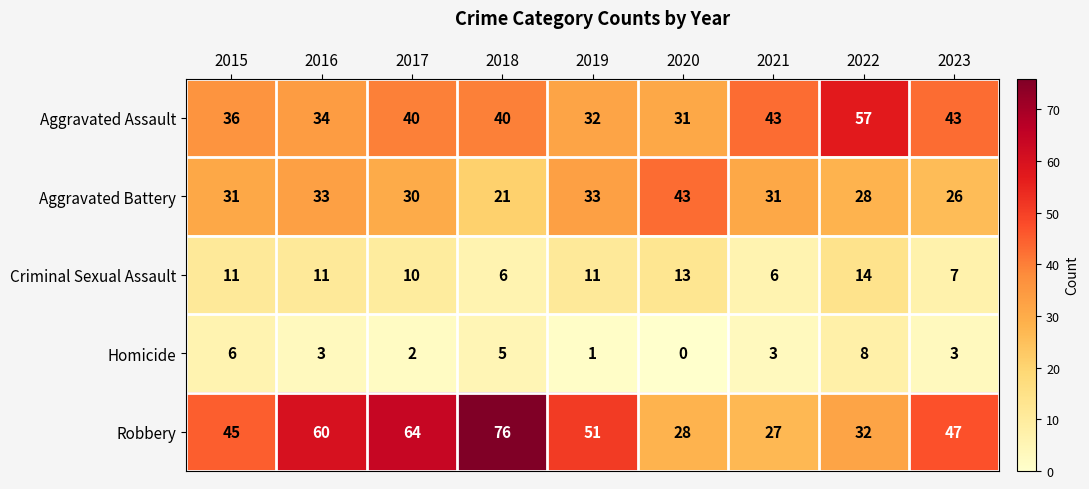

At 2021, list the series in order from smallest to largest.

Homicide, Criminal Sexual Assault, Robbery, Aggravated Battery, Aggravated Assault